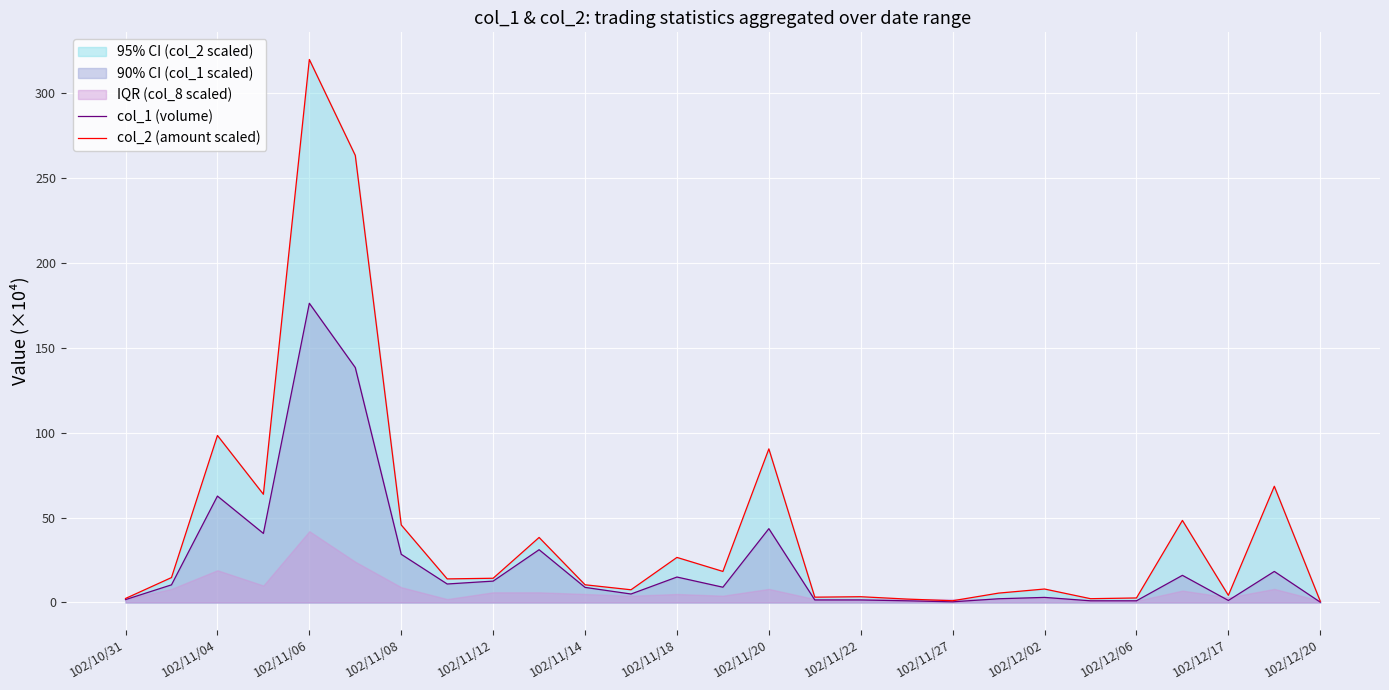

Is the value of col_2 (amount scaled) at 102/11/20 greater than the value of col_1 (volume) at 102/12/02?

Yes